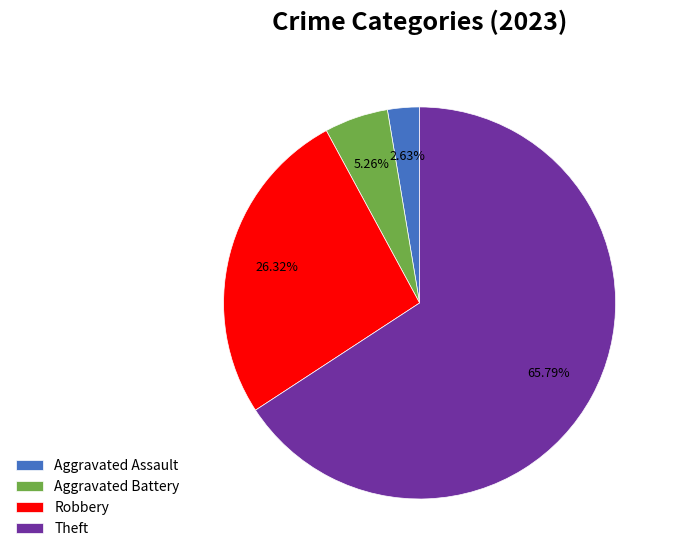

Which category accounts for the majority?

Theft